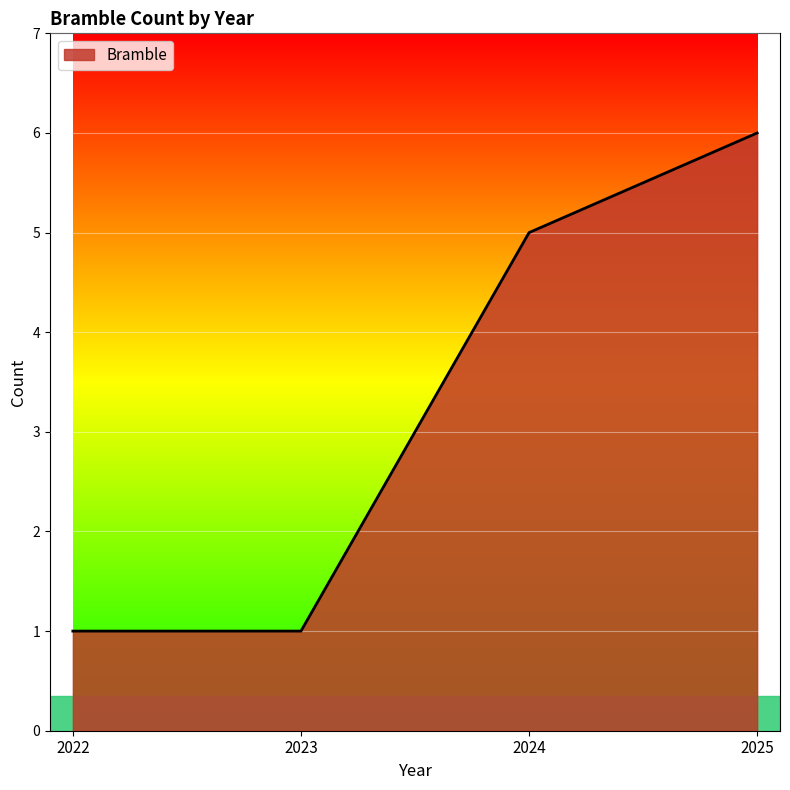

How many lines are shown in the chart?

1